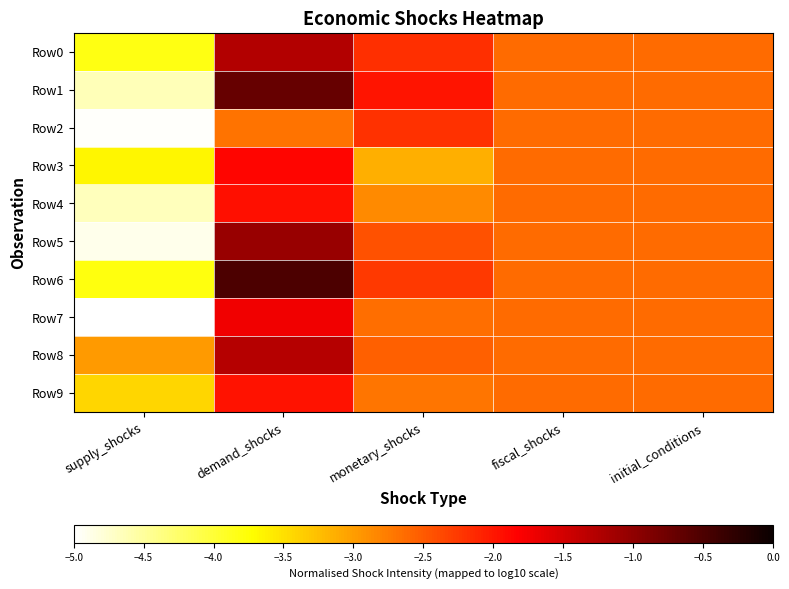

At which category is the sum across all series the highest?

demand_shocks